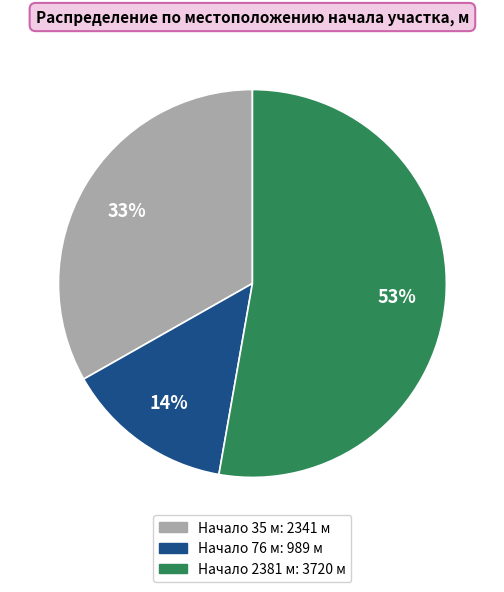

To the nearest percent, what is the average slice percentage?

33%